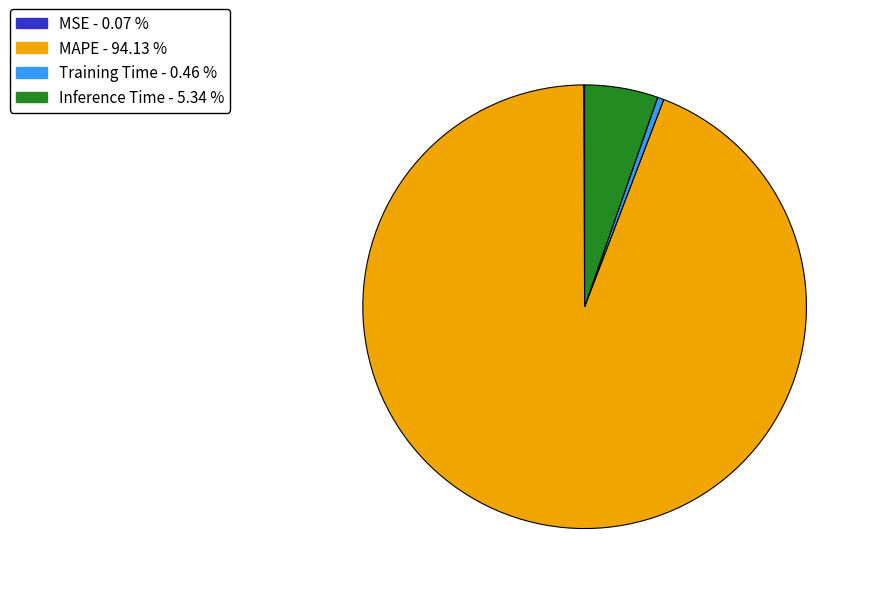

What is the majority slice?

MAPE